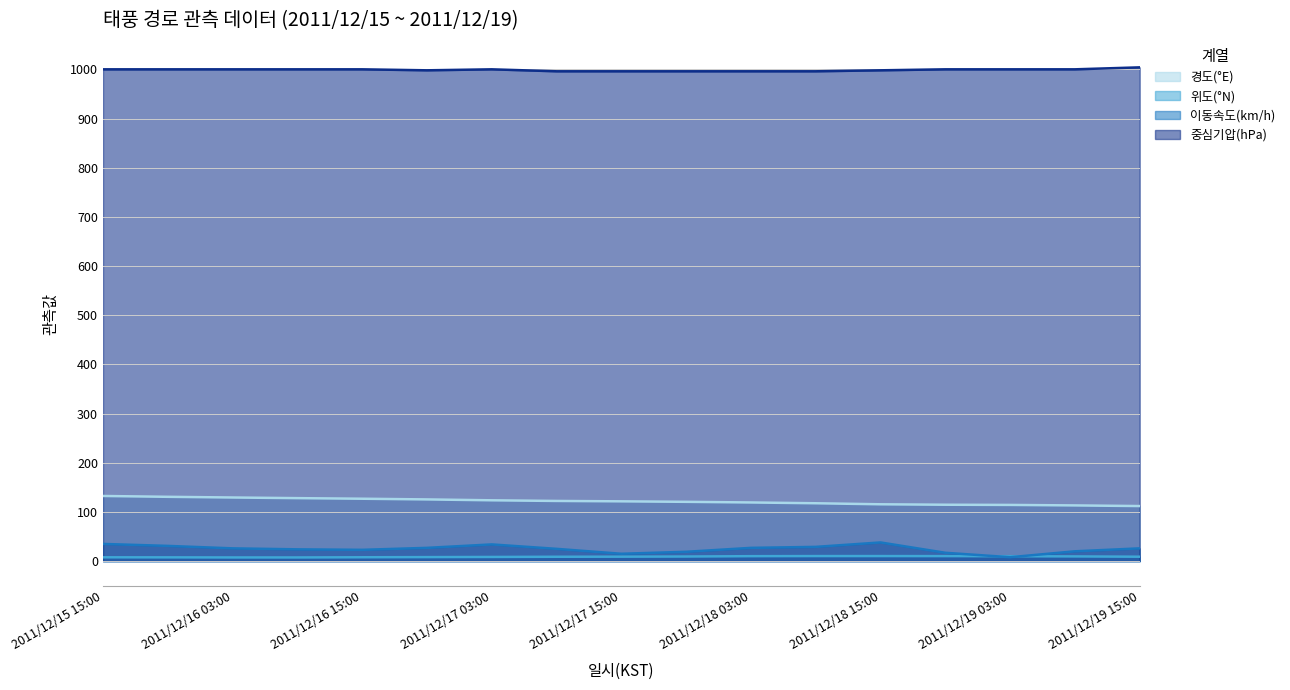

Does the chart display data point markers on the line(s)?

No